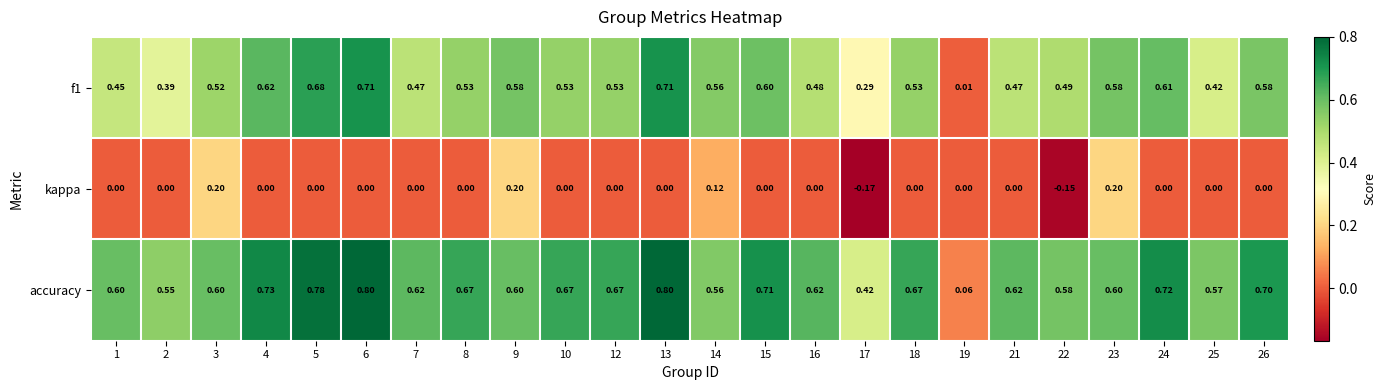

Which series has the largest total across all categories?

accuracy